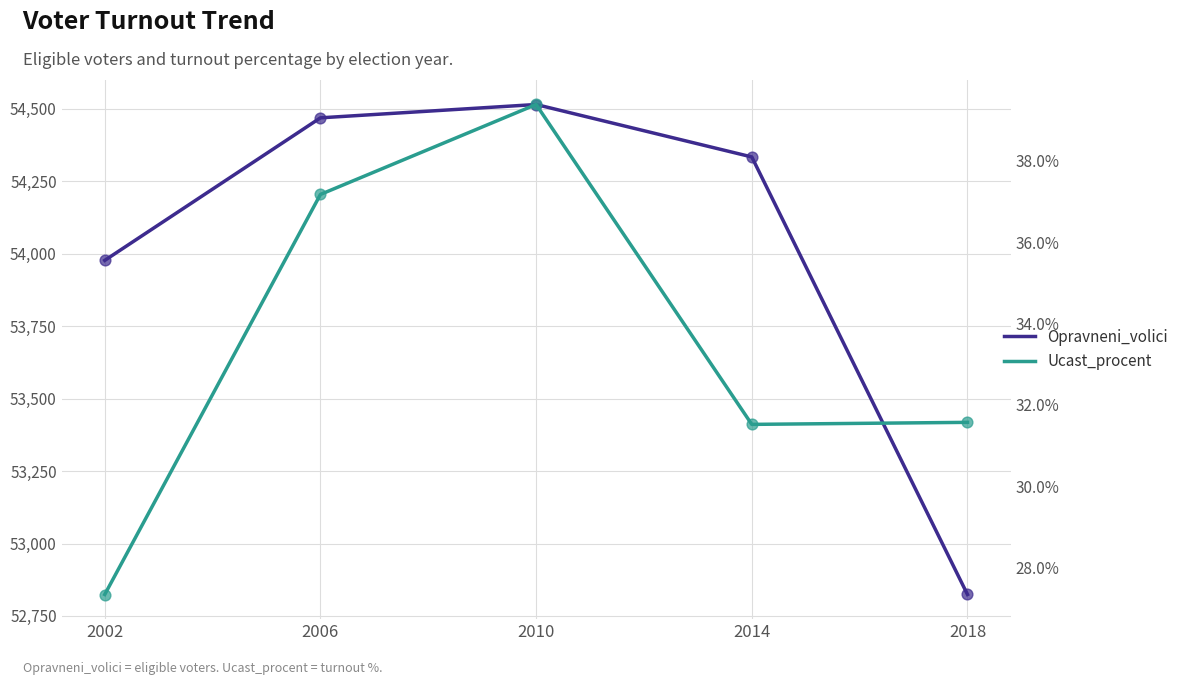

At which category is the sum across all series the highest?

2010